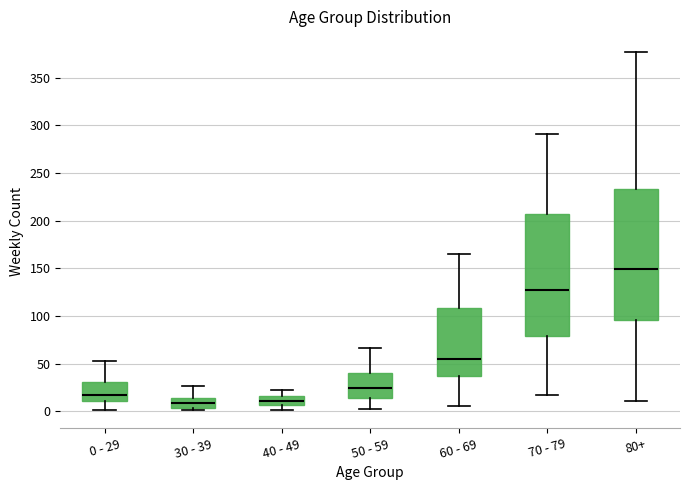

Where is the lower edge of the box for 30 - 39 on the y-axis? The values are not printed on the chart, so give them approximately, as read against the axis.

5